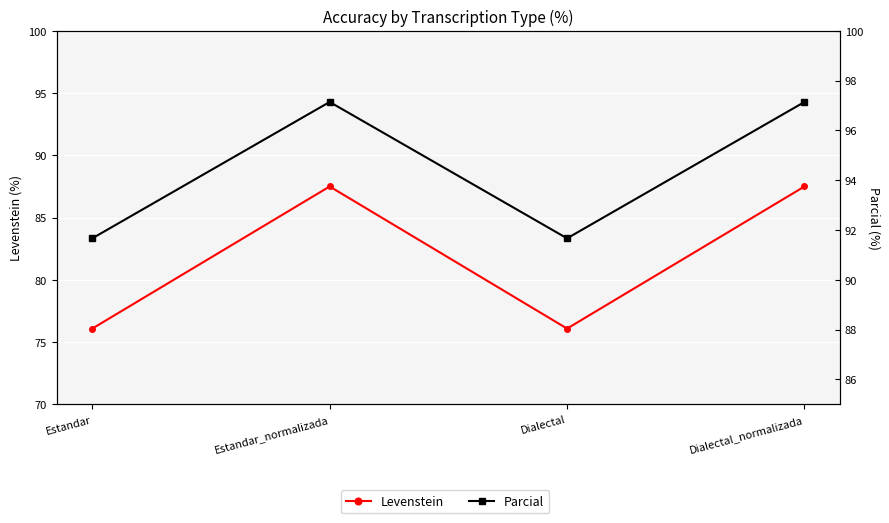

How many lines are shown in the chart?

2